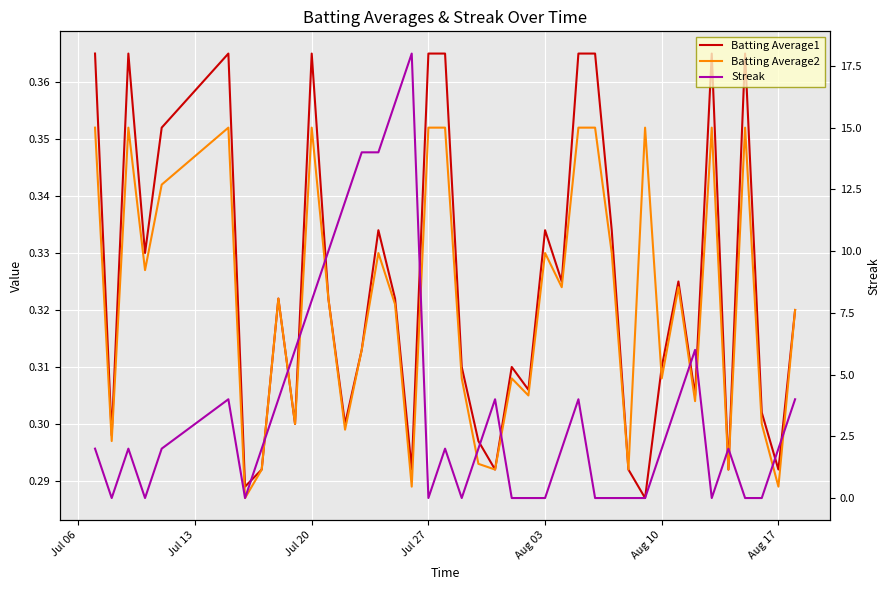

What are all the series names shown in the legend?

Batting Average1, Batting Average2, Streak